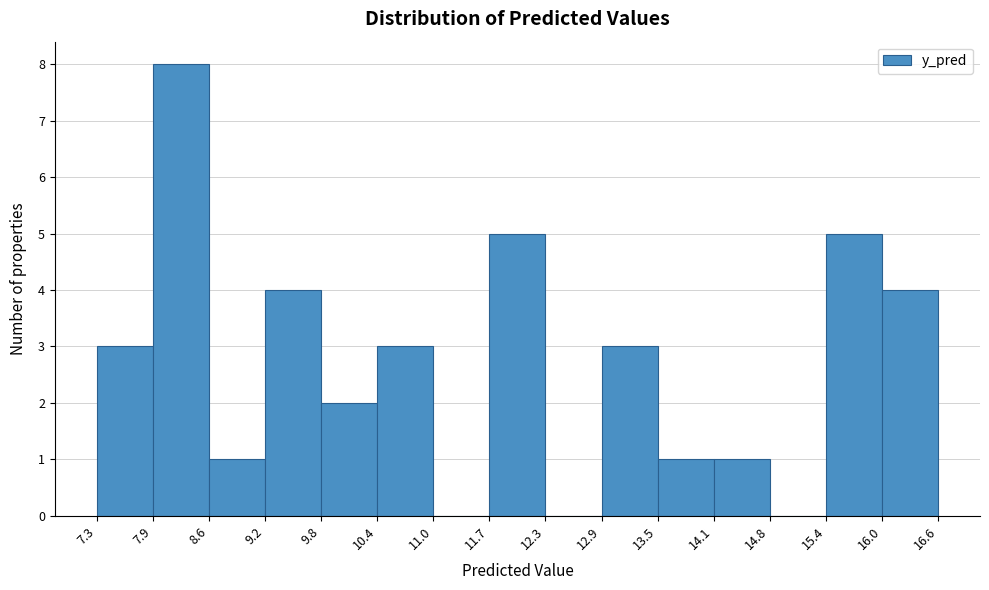

Reading left to right, transcribe this chart: for each bar, give the range it covers on the x-axis and its height. The values are not printed on the chart, so give them approximately, as read against the axis.

7.3 to 7.9: 3
7.9 to 8.6: 8
8.6 to 9.2: 1
9.2 to 9.8: 4
9.8 to 10.4: 2
10.4 to 11.0: 3
11.0 to 11.7: 0
11.7 to 12.3: 5
12.3 to 12.9: 0
12.9 to 13.5: 3
13.5 to 14.1: 1
14.1 to 14.8: 1
14.8 to 15.4: 0
15.4 to 16.0: 5
16.0 to 16.6: 4